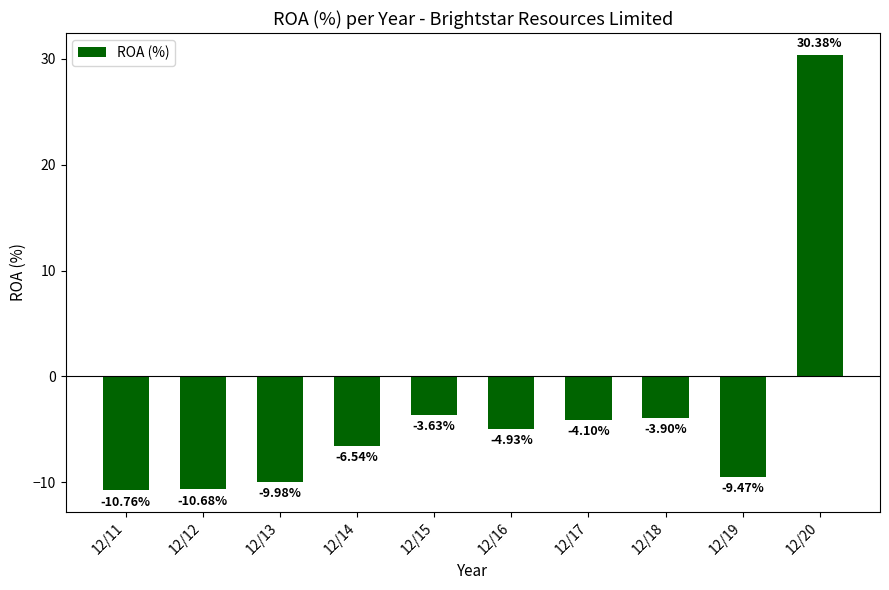

How many data points does each series have?

10